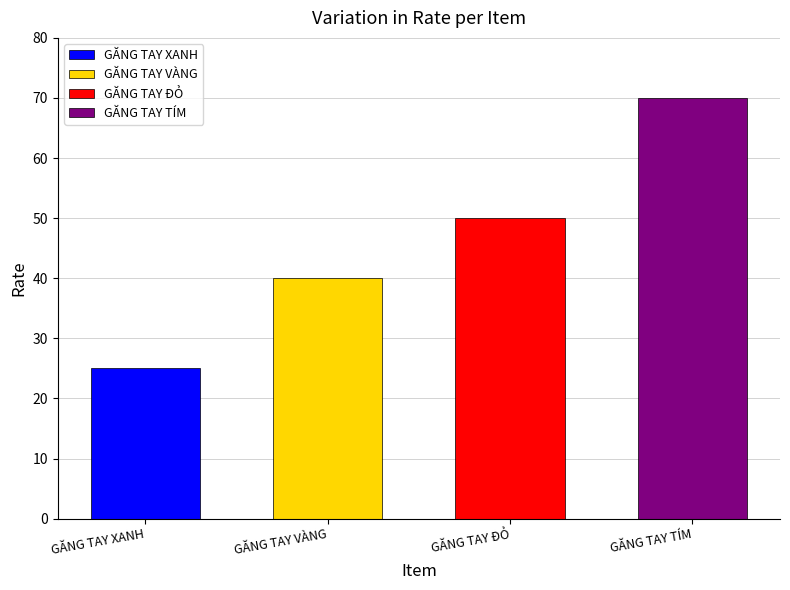

Reading right to left, transcribe all the data shown in this chart.

GĂNG TAY TÍM=70	GĂNG TAY ĐỎ=50	GĂNG TAY VÀNG=40	GĂNG TAY XANH=25